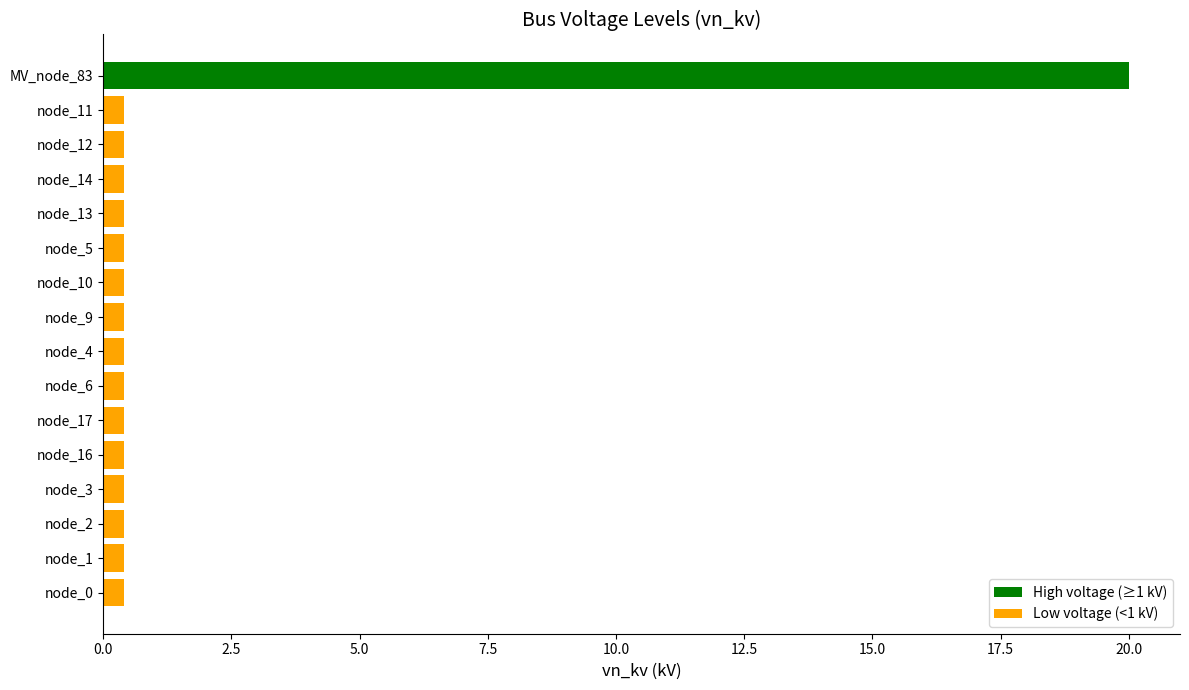

The chart shows a value of 0.4 at node_17. True or false?

True